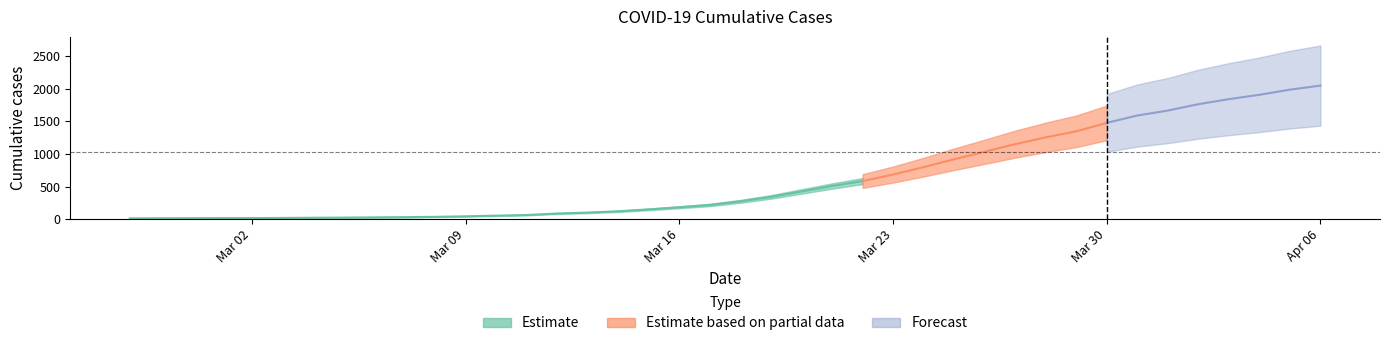

Where is the data nearest to the value 1031?

2020-03-26